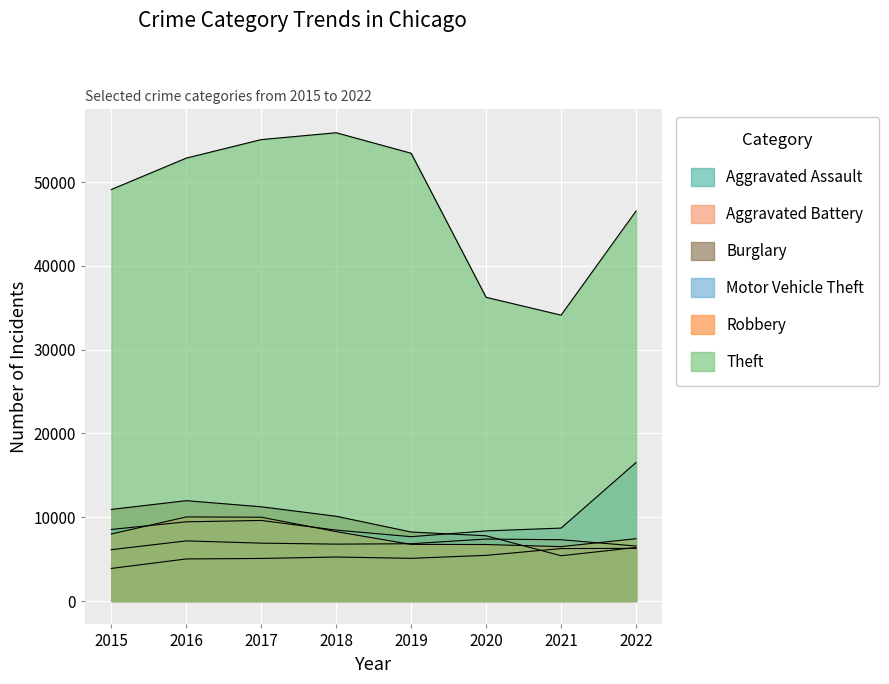

The Aggravated Battery series shows 10473 at 2016. True or false?

False